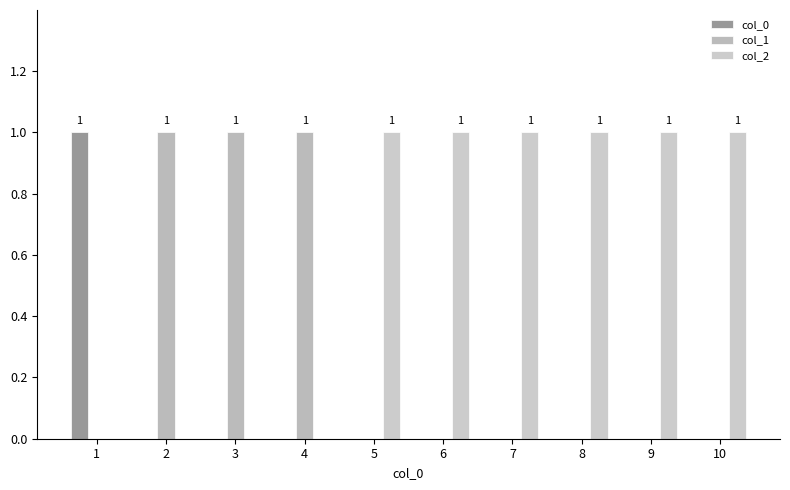

True or false: col_2 has a value of 0 at 4.

False